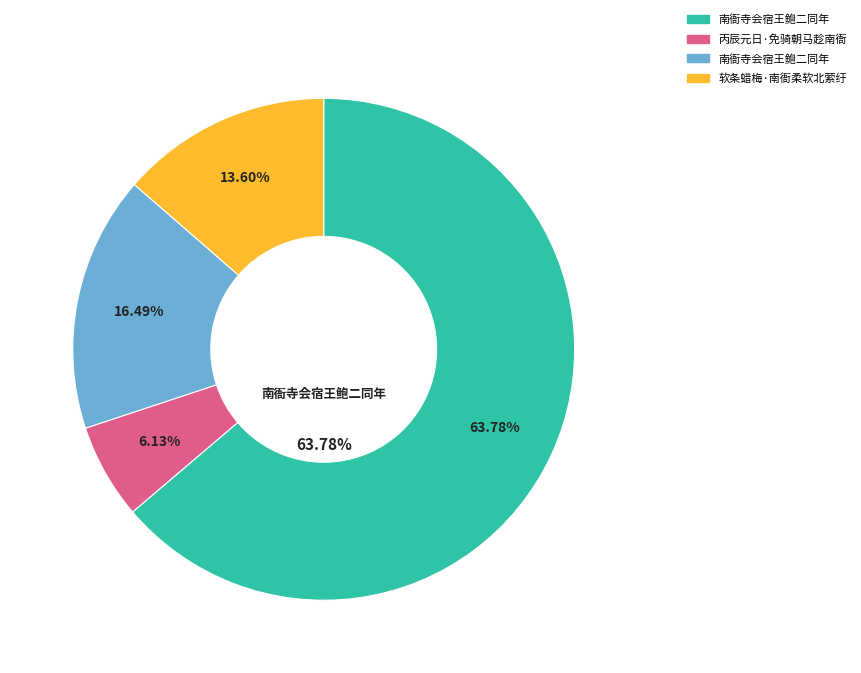

True or false: 软条蜡梅·南衙柔软北萦纡 accounts for 14% of the total.

True